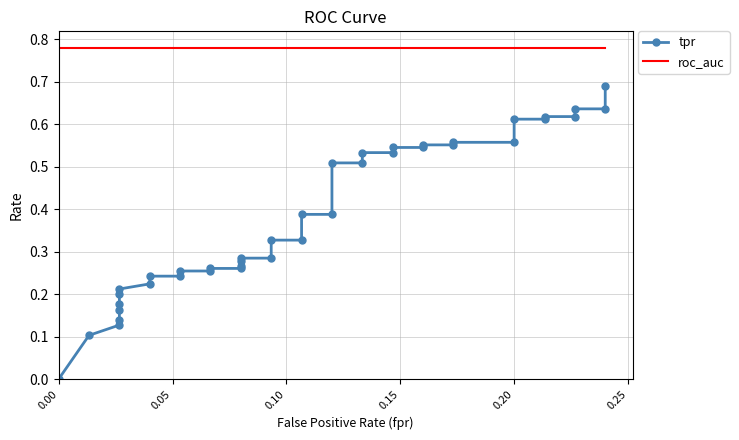

Count the tpr values in the range 0 to 1.

40